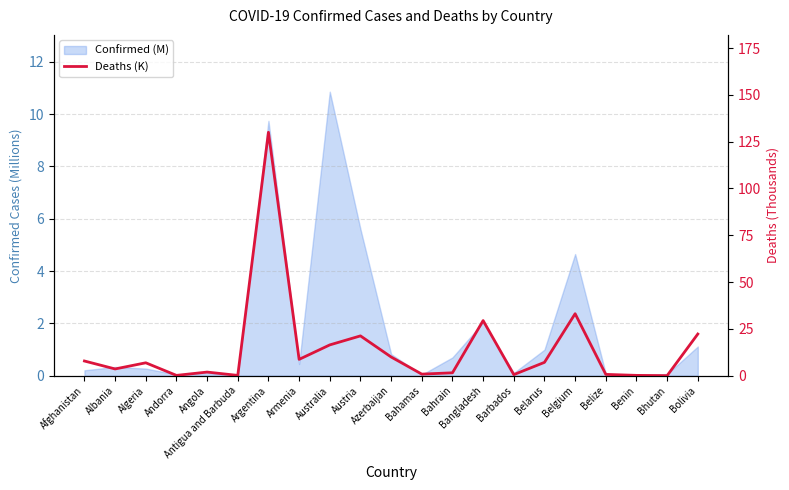

The chart shows a value of 0.2 at Benin. True or false?

False